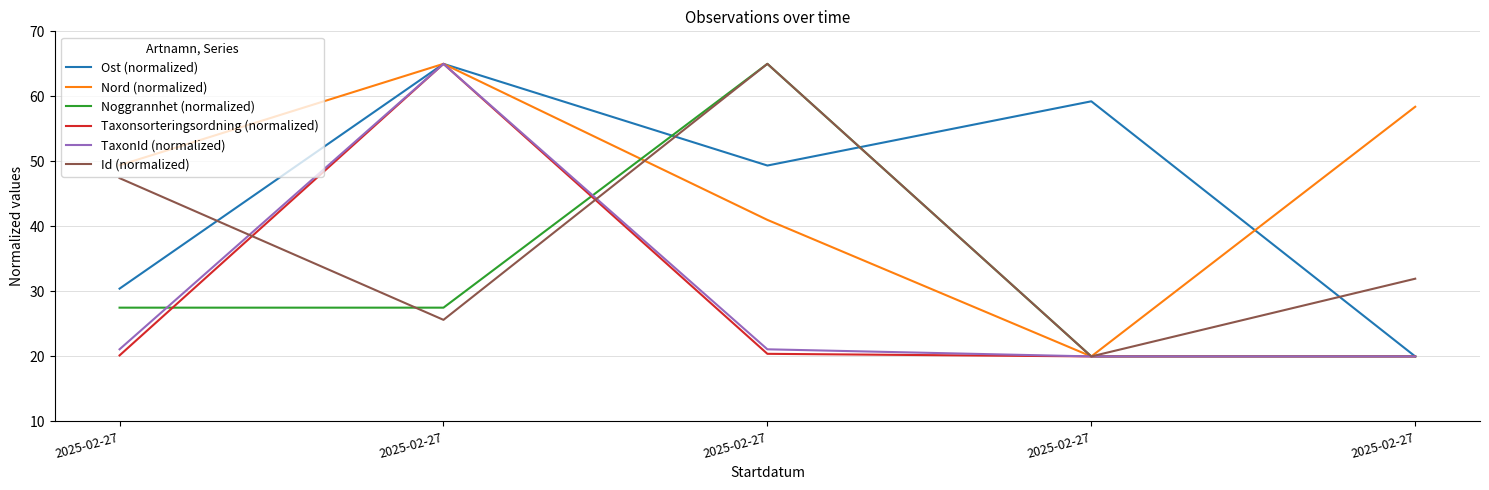

At how many categories does at least one series exceed 55?

4